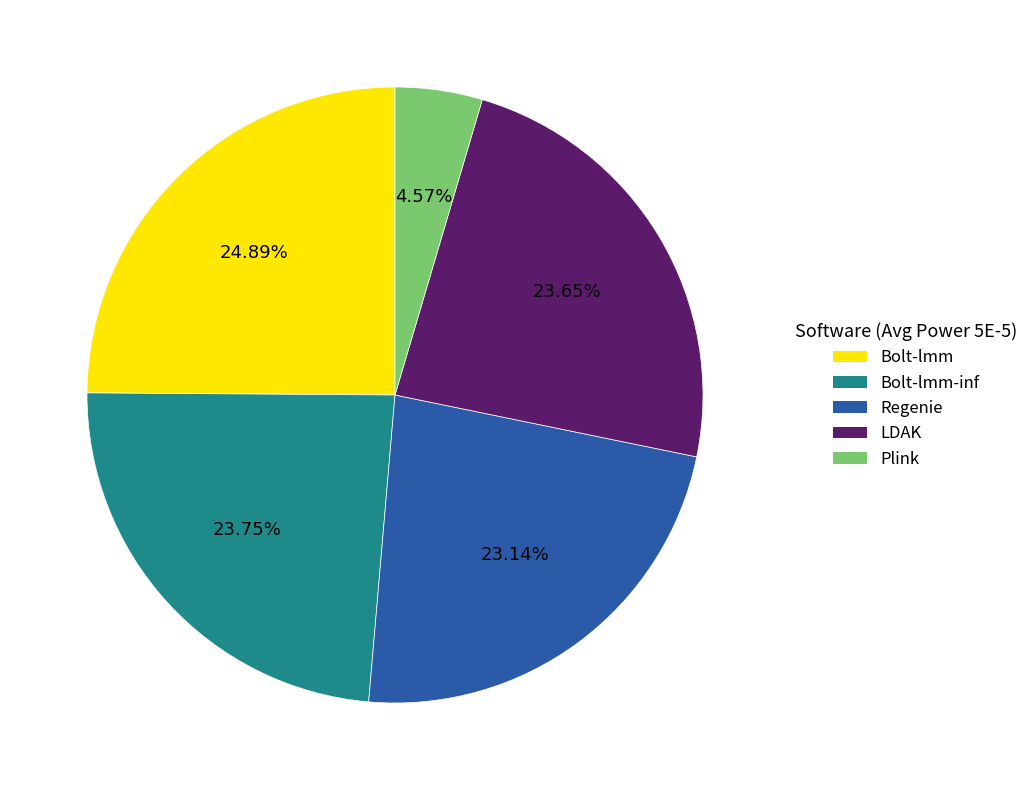

Does any single category account for the majority?

No